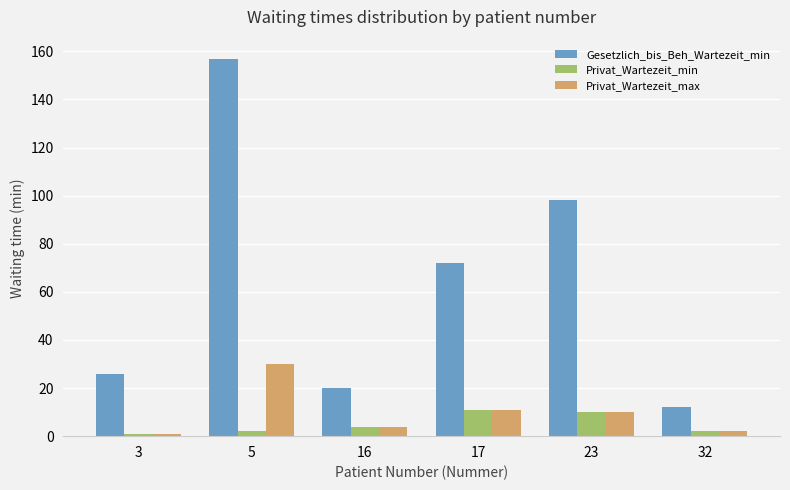

The Gesetzlich_bis_Beh_Wartezeit_min series shows 6 at 32. True or false?

False